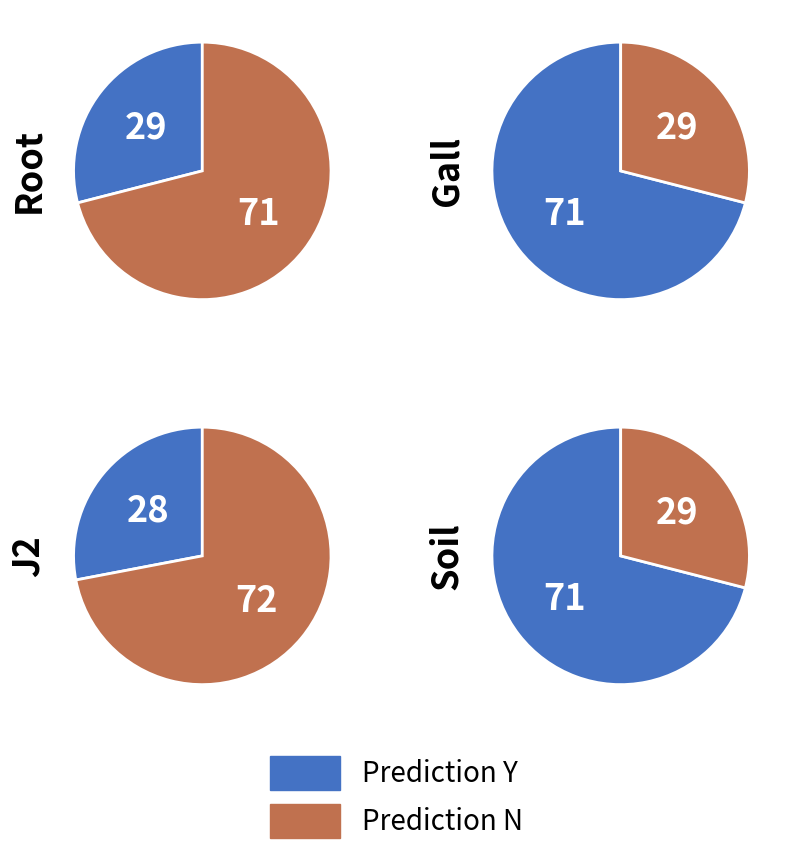

Which has a higher value, Y or N?

N